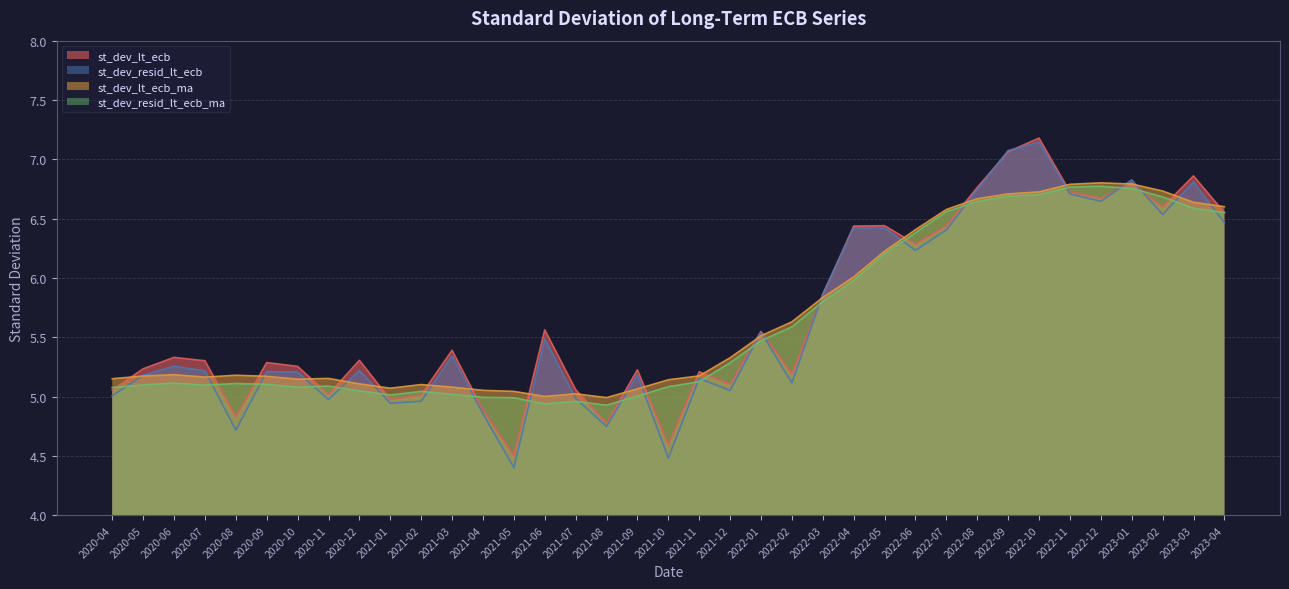

The value of st_dev_resid_lt_ecb at 2020-10 is 5.2. True or false?

True